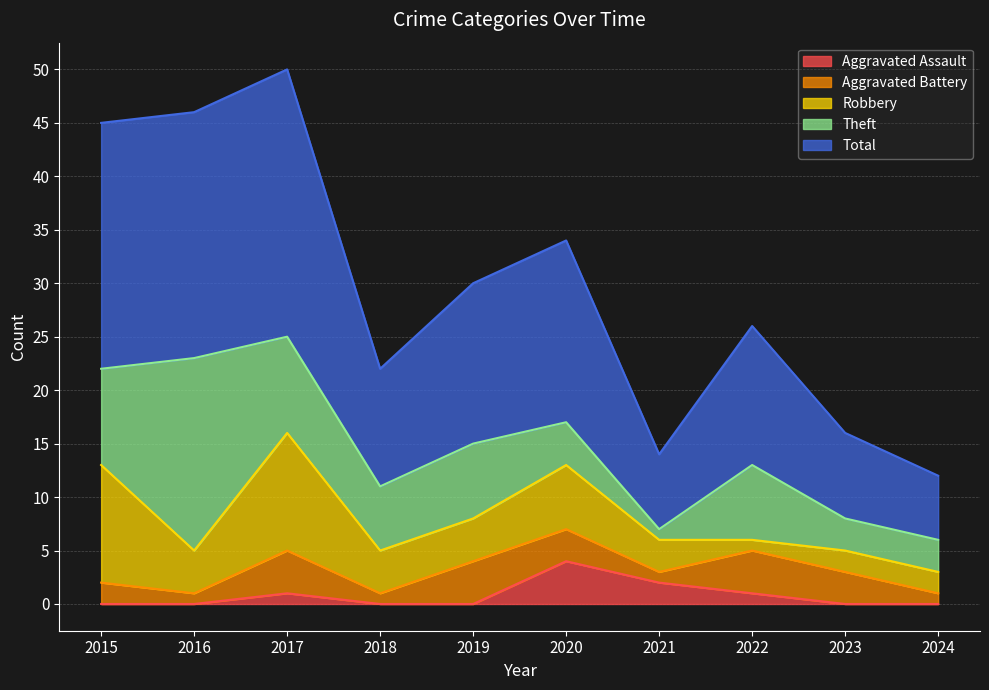

Does the chart display data point markers on the line(s)?

No